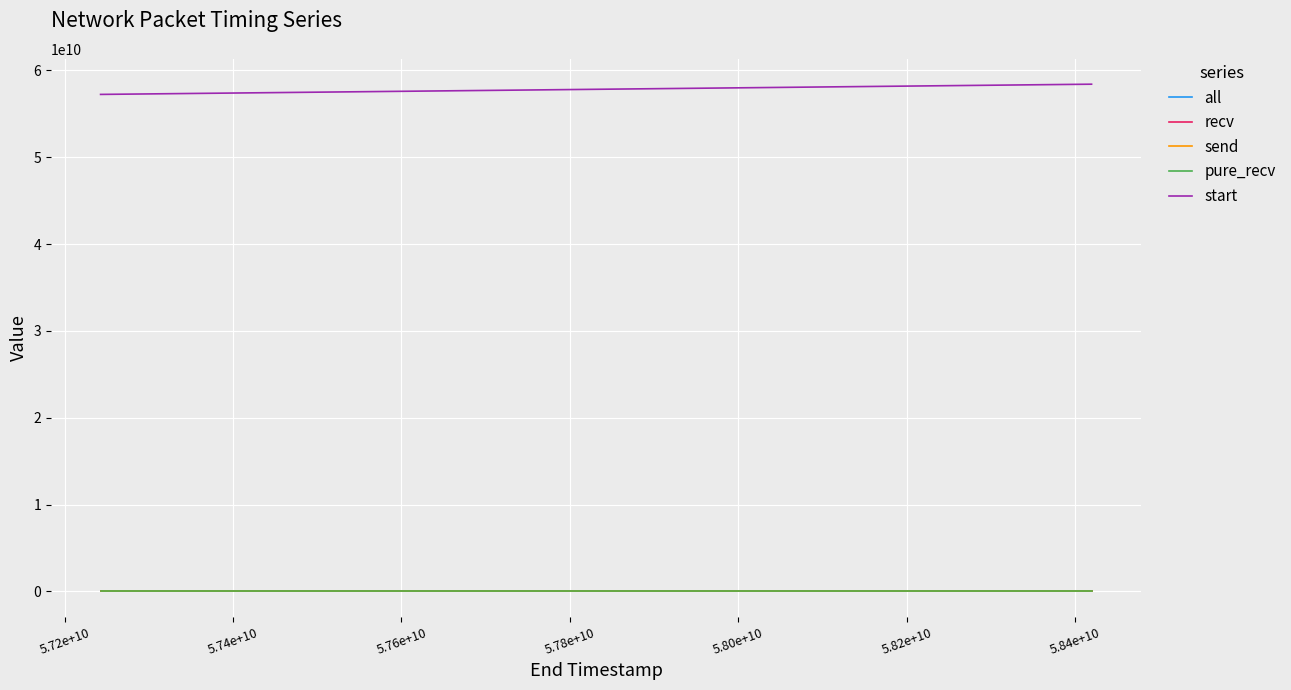

True or false: send and start intersect in this chart.

False